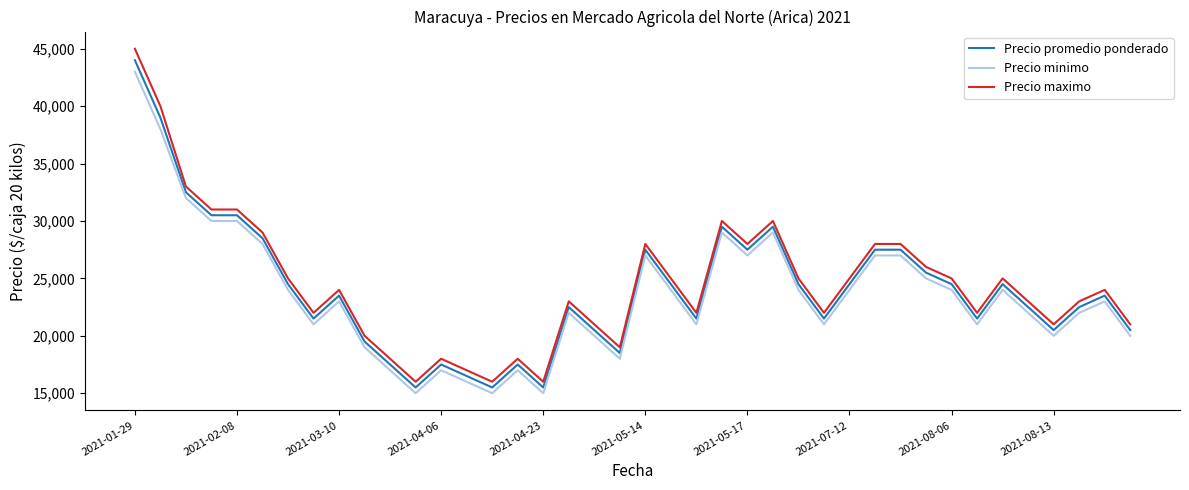

Which series has the widest spread of values?

Precio maximo